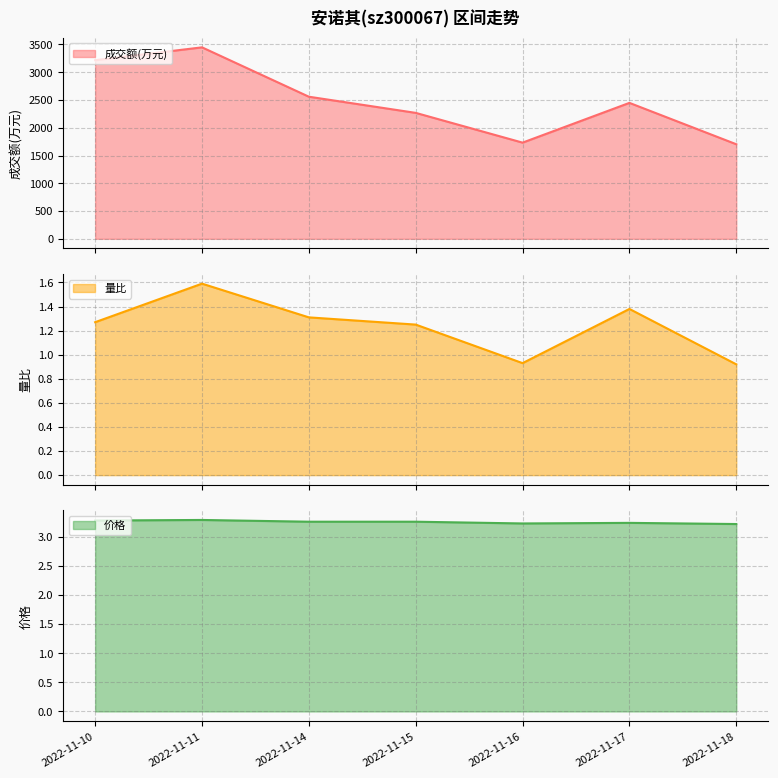

What is the difference between the highest and lowest values at 2022-11-17?

2446.6